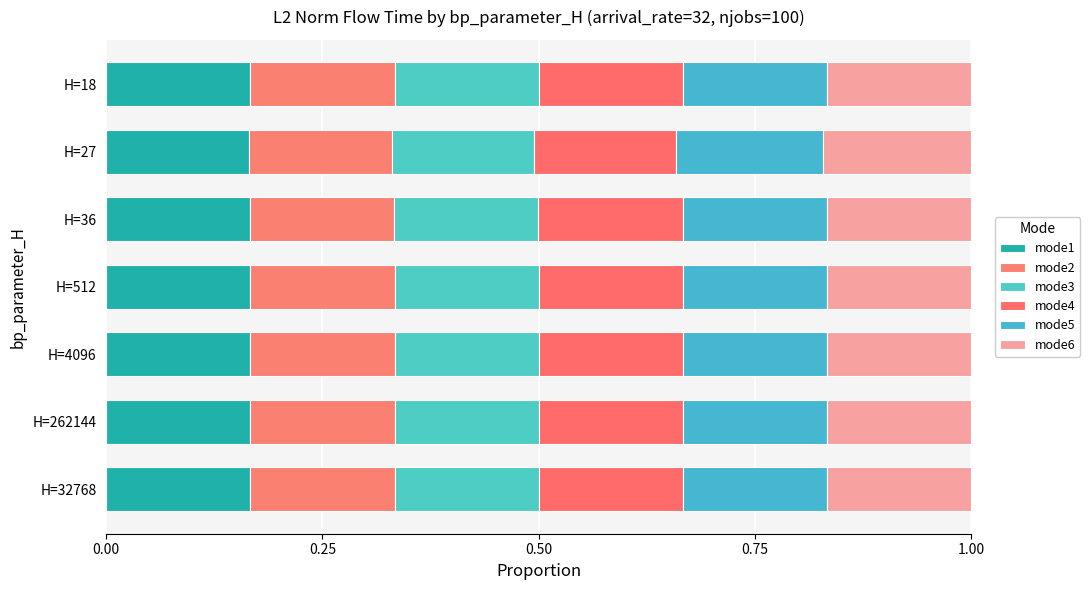

How many distinct data groups are displayed?

6